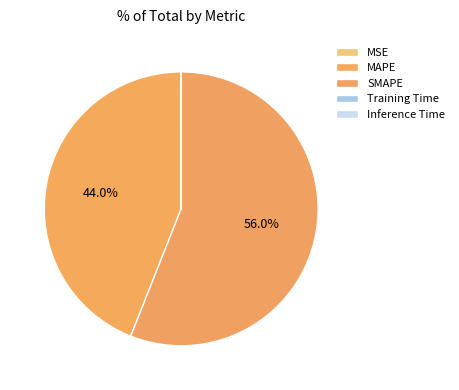

Combined, what portion of the pie is MAPE and Training Time?

44.0%